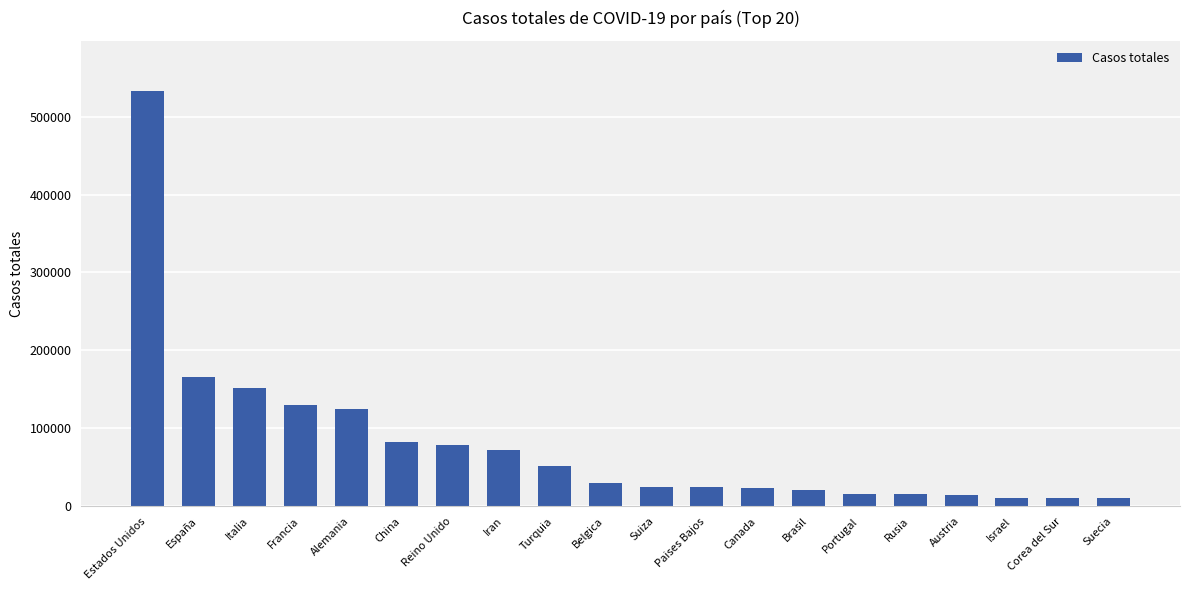

How many data points are less than 29647?

10